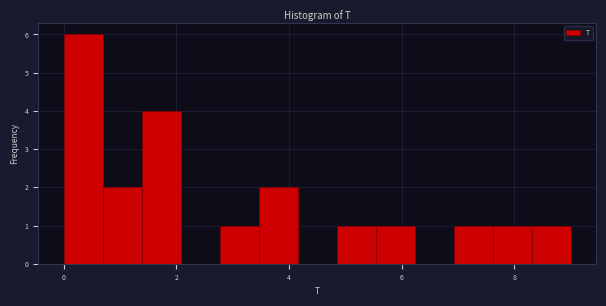

Around what value on the x-axis is the tallest bar? Give the approximate position of its centre, as read against the axis.

0.4